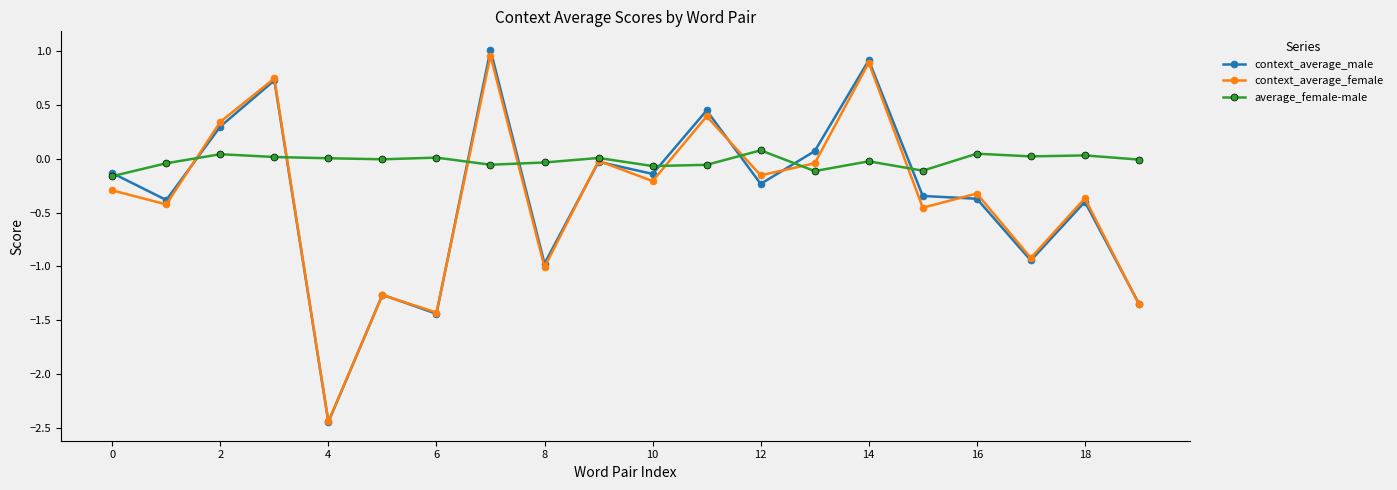

In context_average_female, how many points are lower than both neighbors (excluding endpoints)?

8